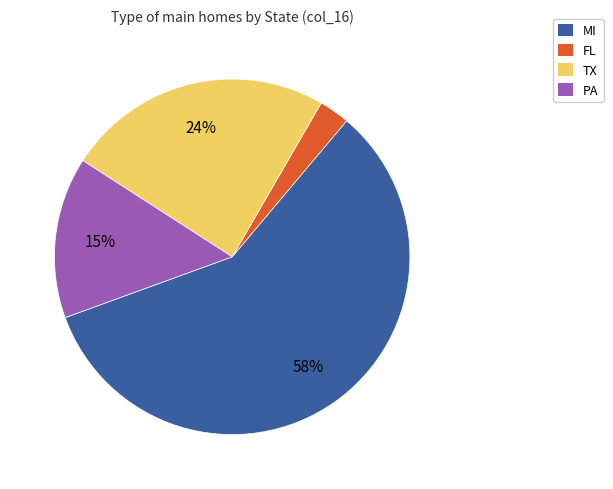

Does MI account for over 50% of the chart?

Yes